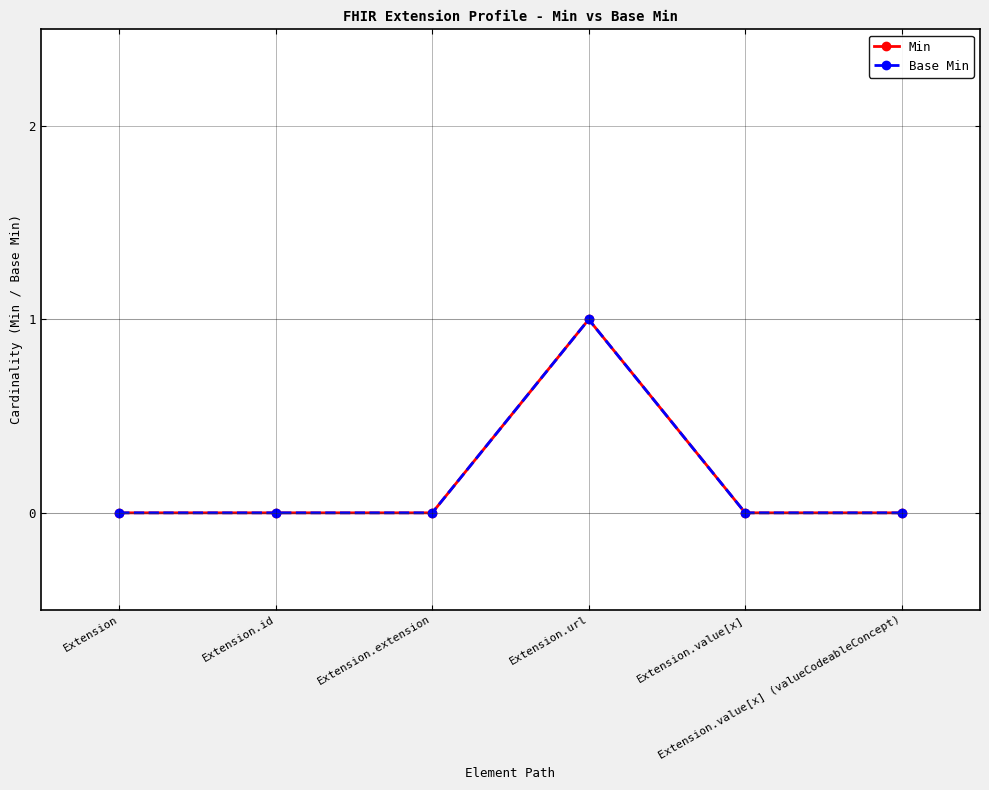

Does the chart have visible grid lines?

Yes